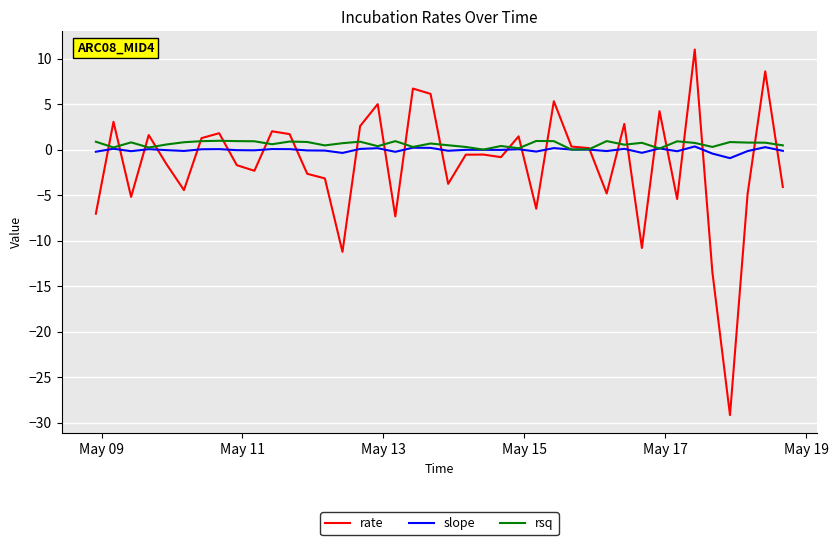

Which series has the largest range (max minus min)?

rate